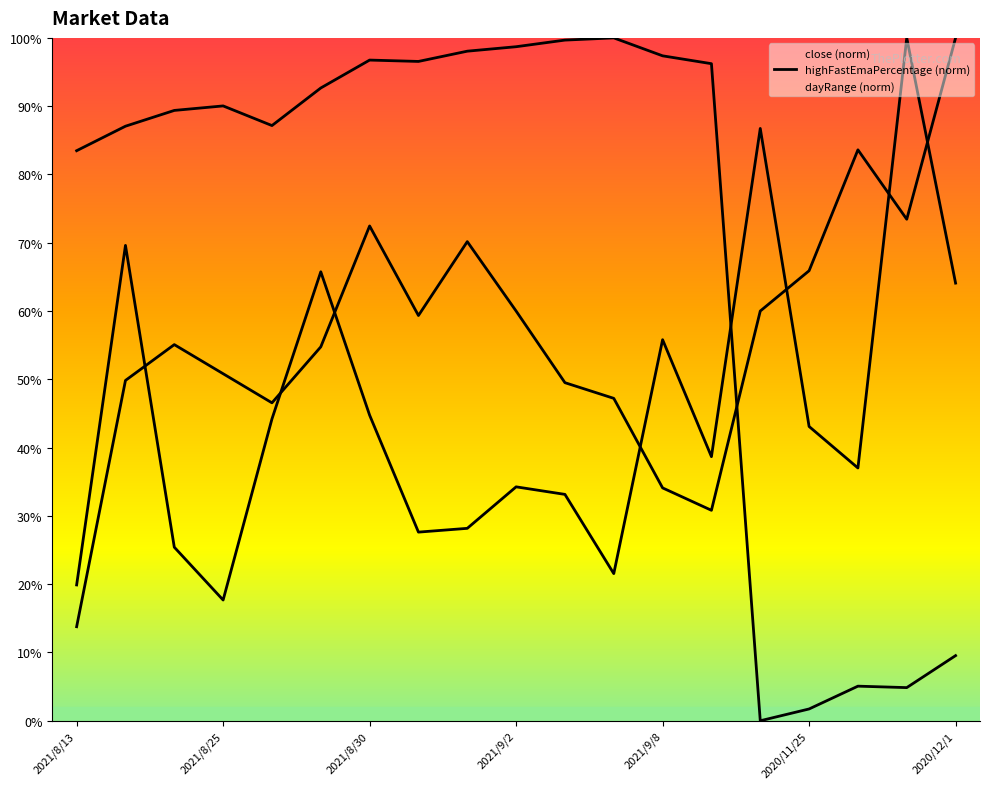

Rank the categories by close value from highest to lowest.

2021/9/7, 2021/9/3, 2021/9/2, 2021/9/1, 2021/9/8, 2021/8/30, 2021/8/31, 2021/9/9, 2021/8/27, 2021/8/25, 2021/8/24, 2021/8/26, 2021/8/23, 2021/8/13, 2020/12/1, 2020/11/27, 2020/11/30, 2020/11/25, 2020/11/24